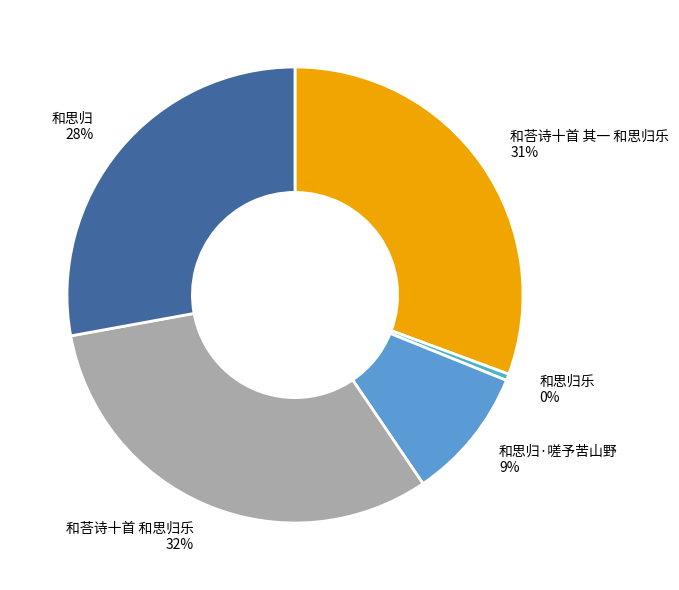

How many slices are in this pie chart?

5